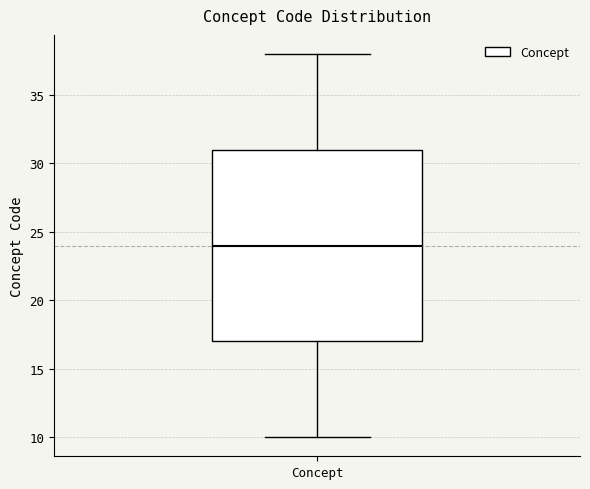

Where does the upper whisker of the box for Concept end on the y-axis? The values are not printed on the chart, so give them approximately, as read against the axis.

38